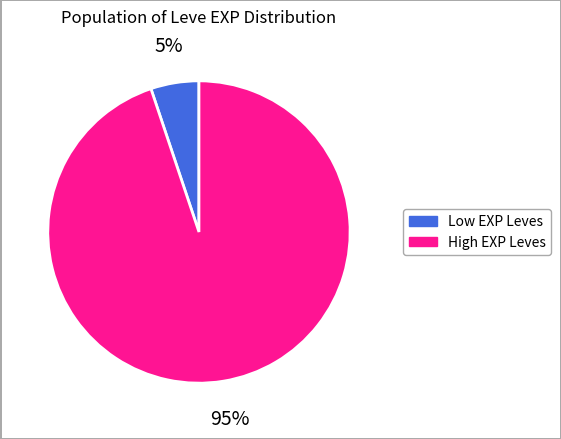

How many segments does this pie chart have?

2